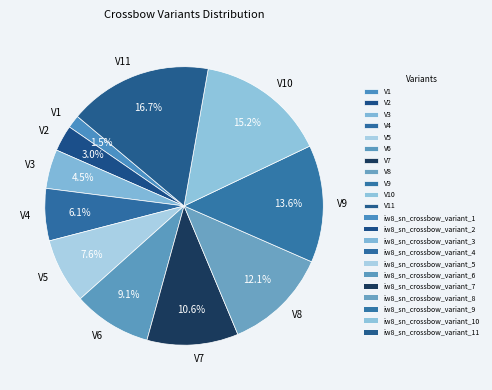

To the nearest percent, what is the average slice percentage?

9%